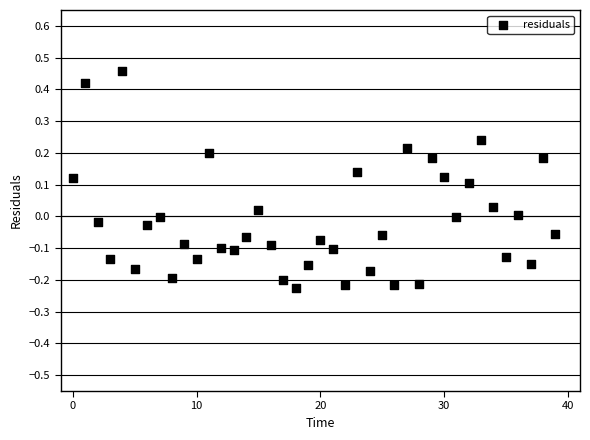

What is the range of Y values (max minus min)?

0.7